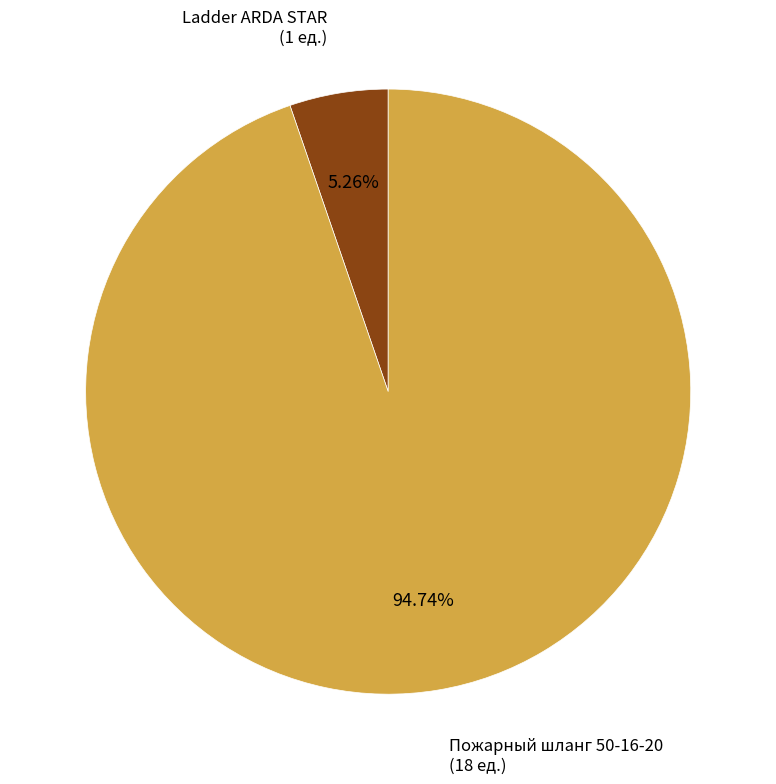

How many slices are in this pie chart?

2